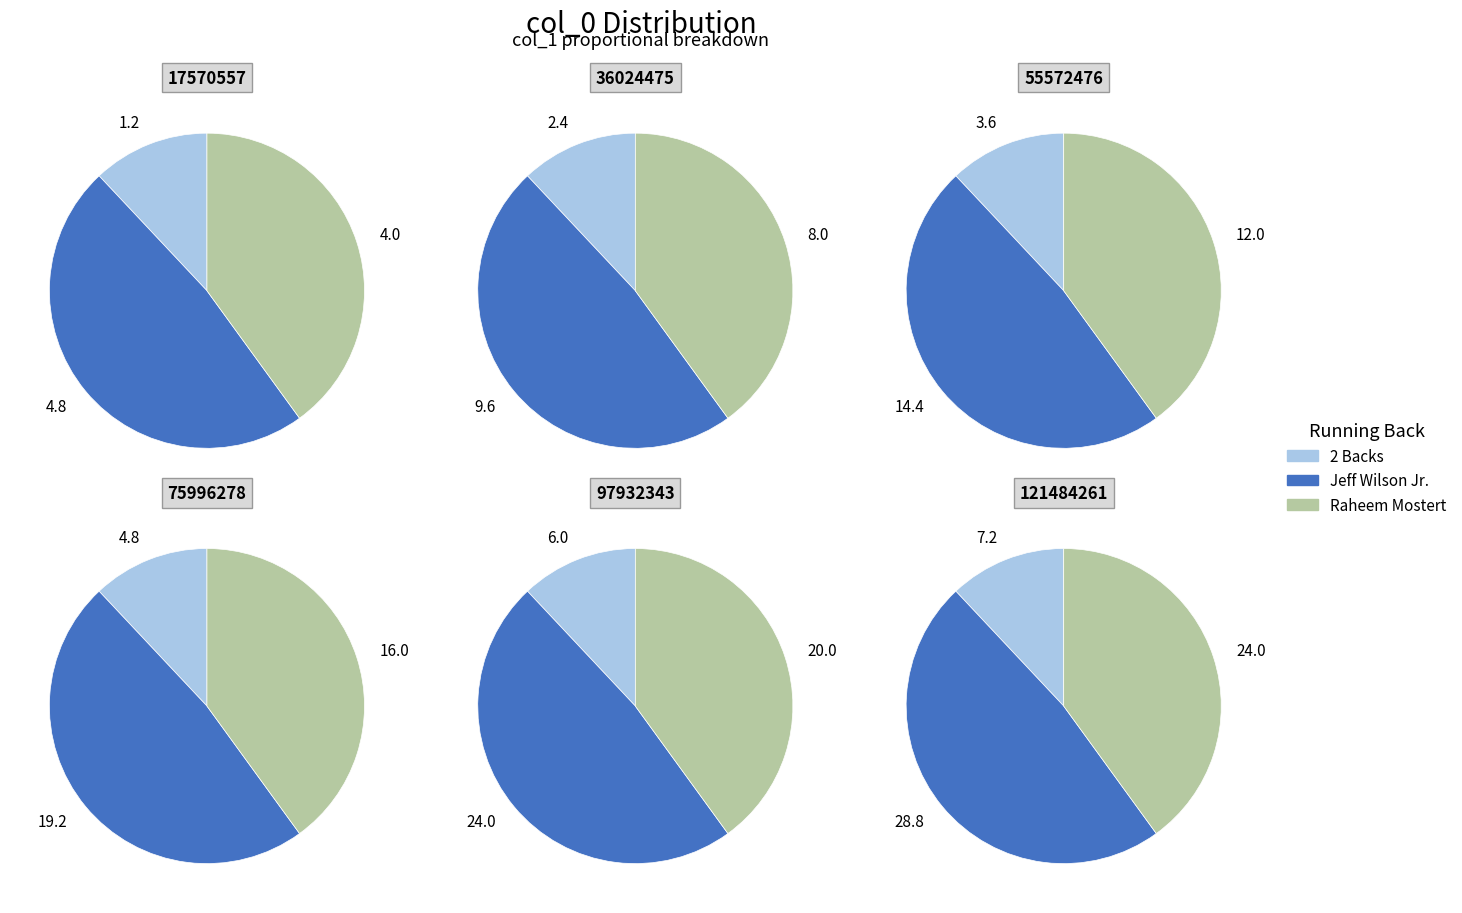

Does any single category account for the majority?

No